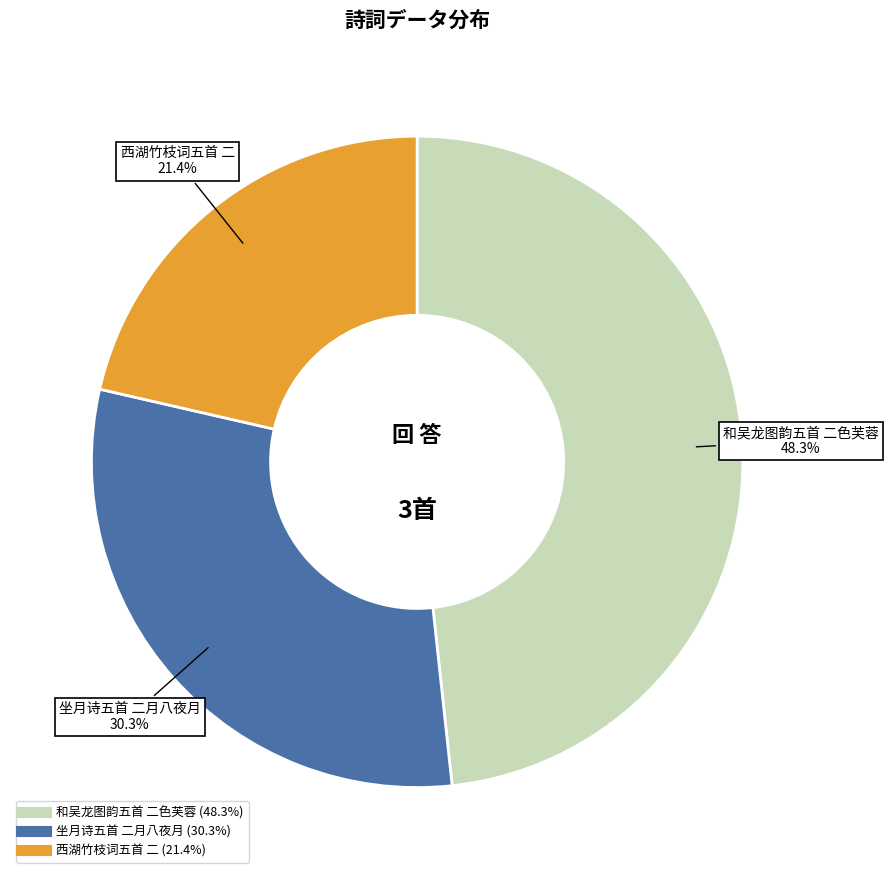

What is the total percentage of 坐月诗五首 二月八夜月 and 和吴龙图韵五首 二色芙蓉?

78.6%